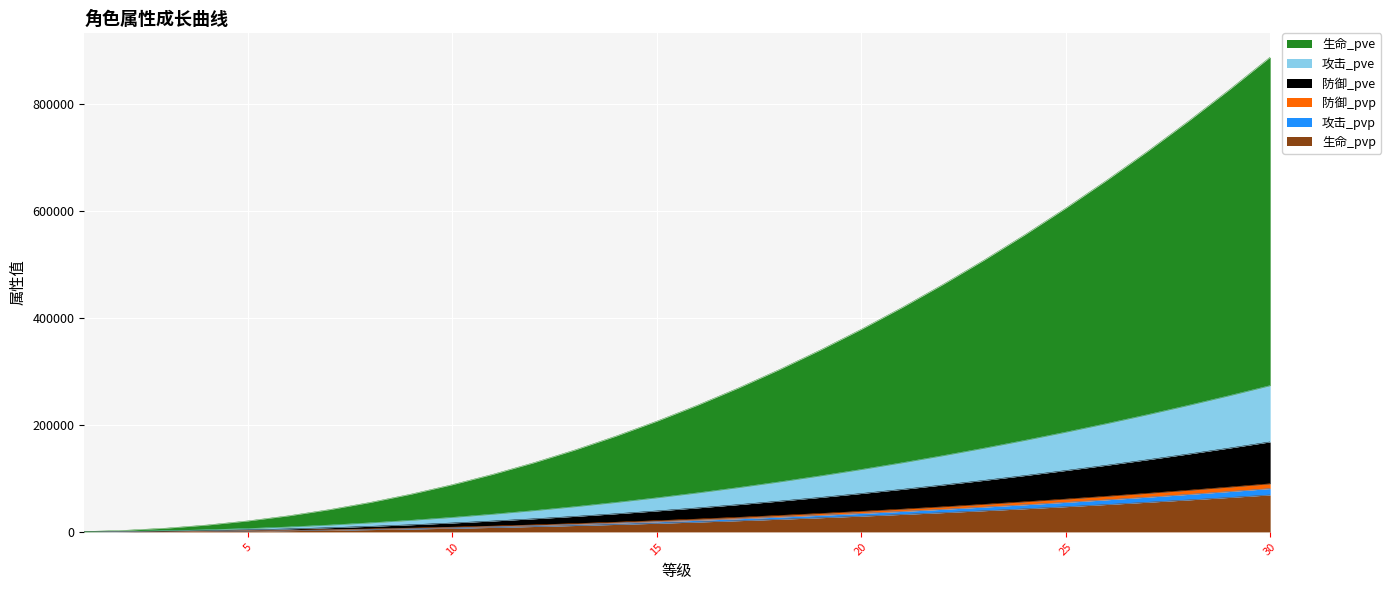

What is the highest value of the 生命_pvp series?

69146